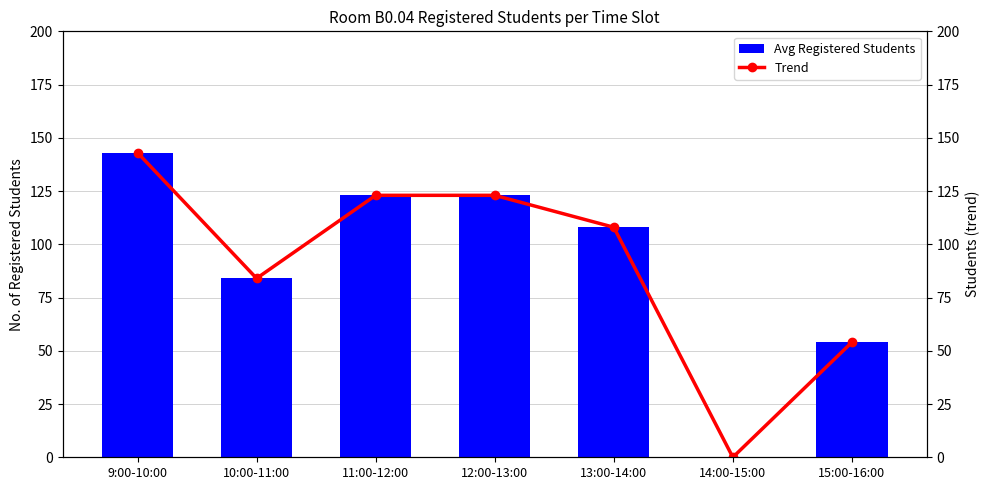

What are all the series names shown in the legend?

Avg Registered Students, Trend